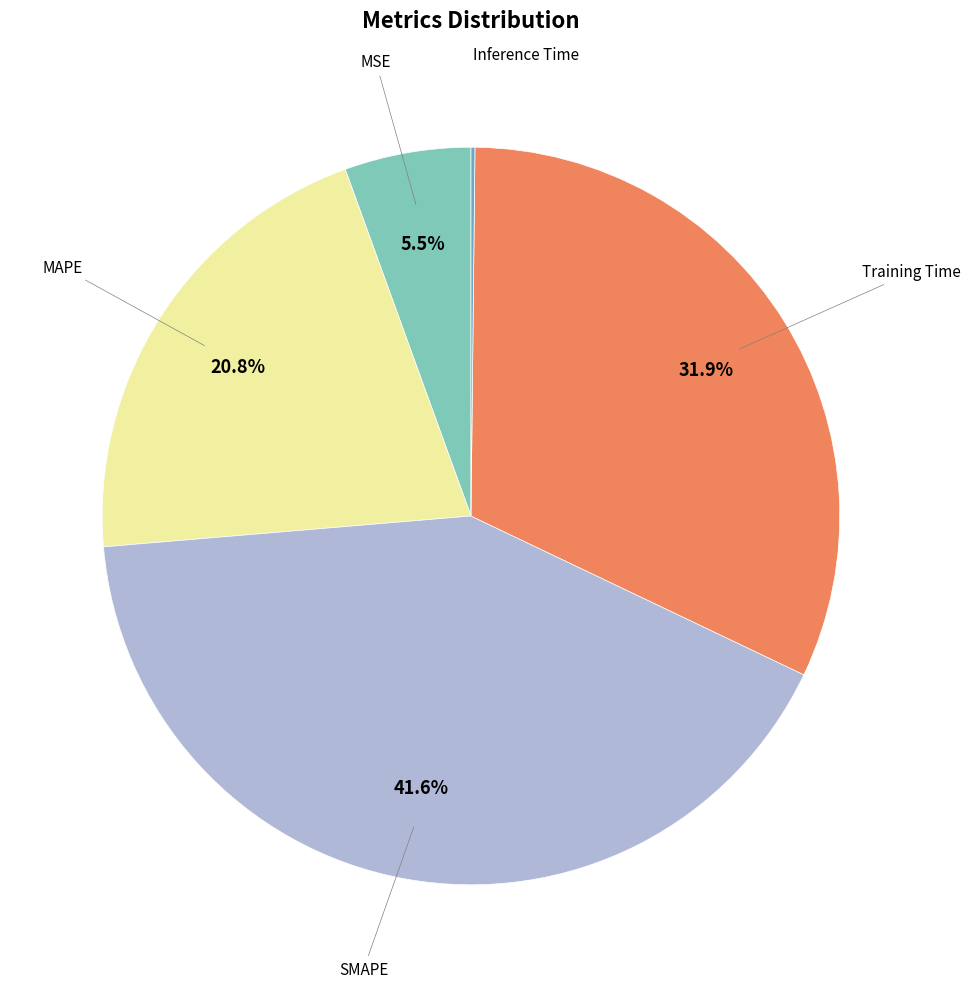

Is there any slice that represents more than half of the pie?

No